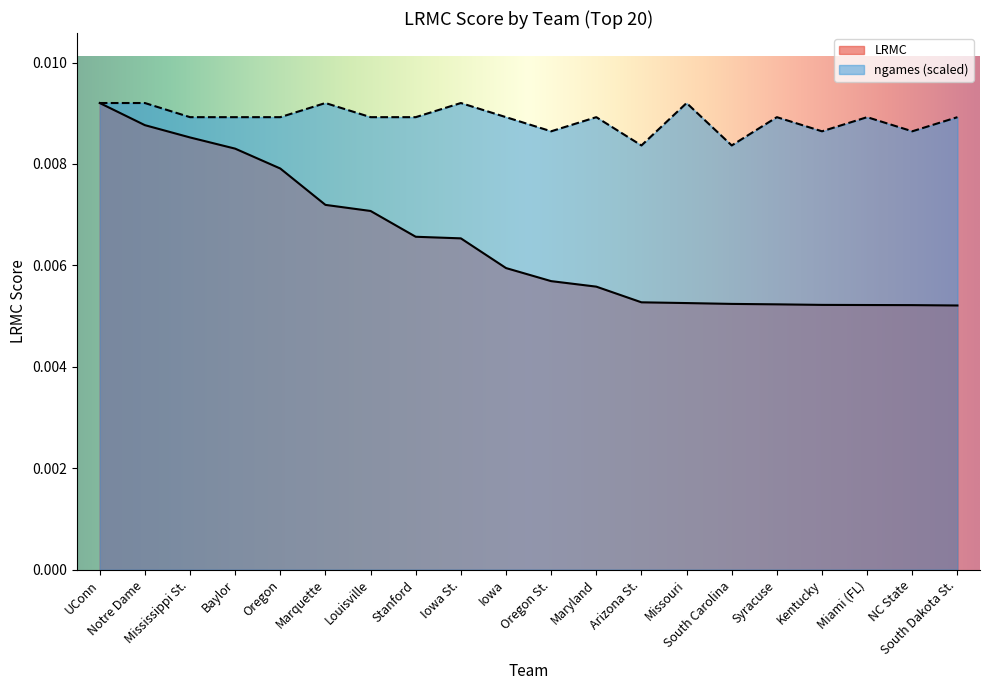

Which series has the widest spread of values?

LRMC